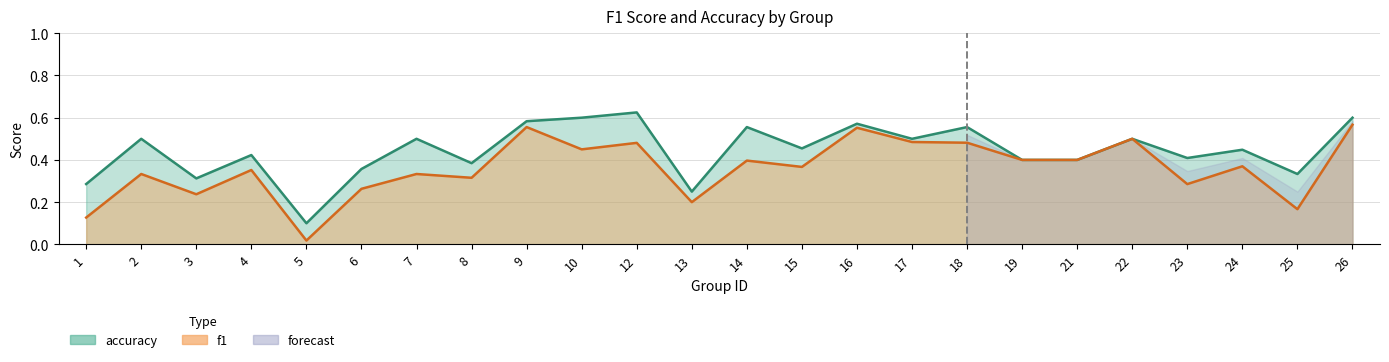

Where is the first local minimum for f1?

3